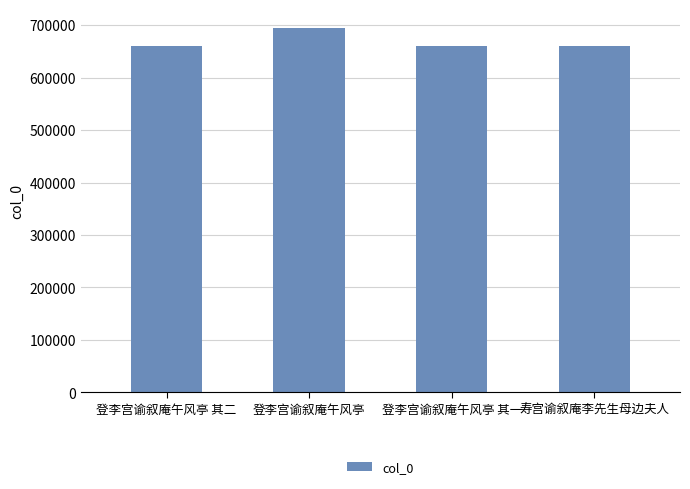

The value at 登李宫谕叙庵午风亭 其二 is 377066. True or false?

False